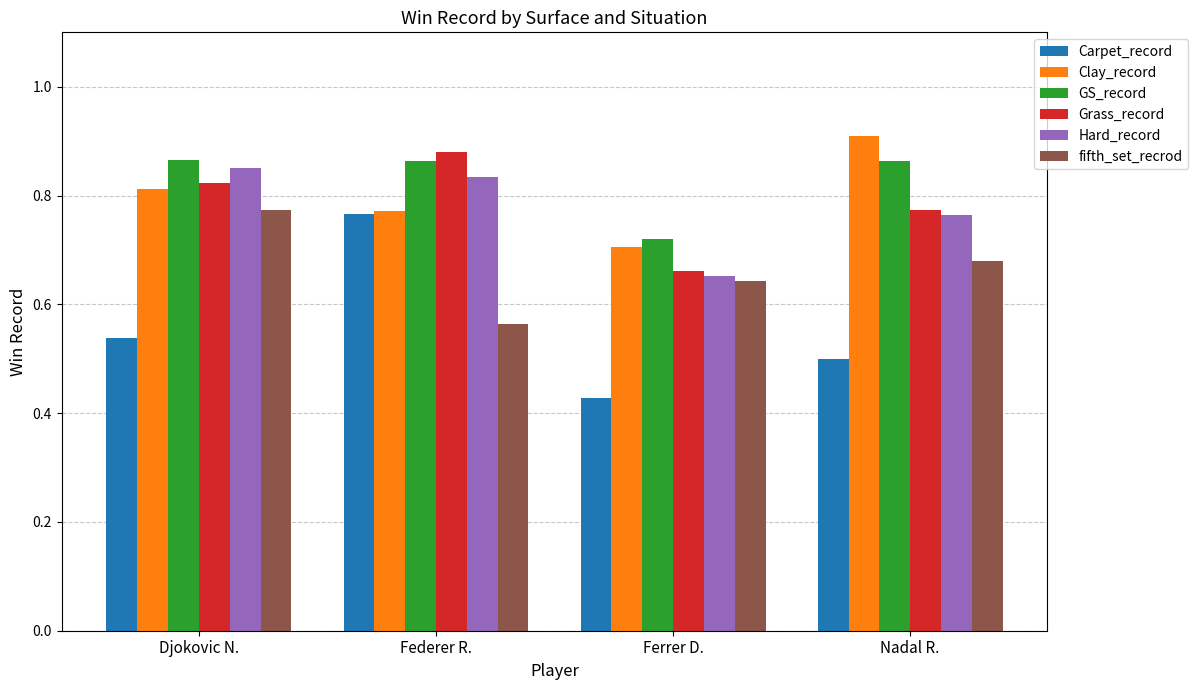

Which category has the highest value in the fifth_set_recrod series?

Djokovic N.